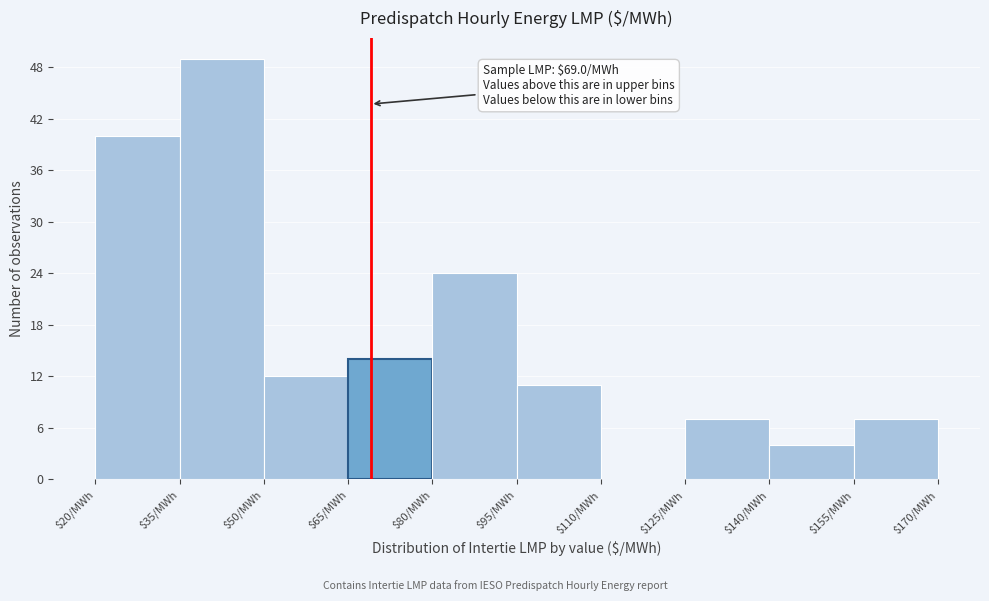

Over which range of the x-axis is the bar tallest?

35 to 50